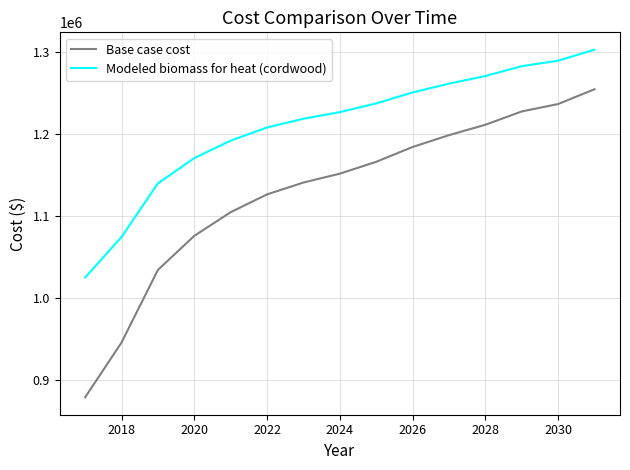

What is the maximum value for Base case cost?

1255046.5